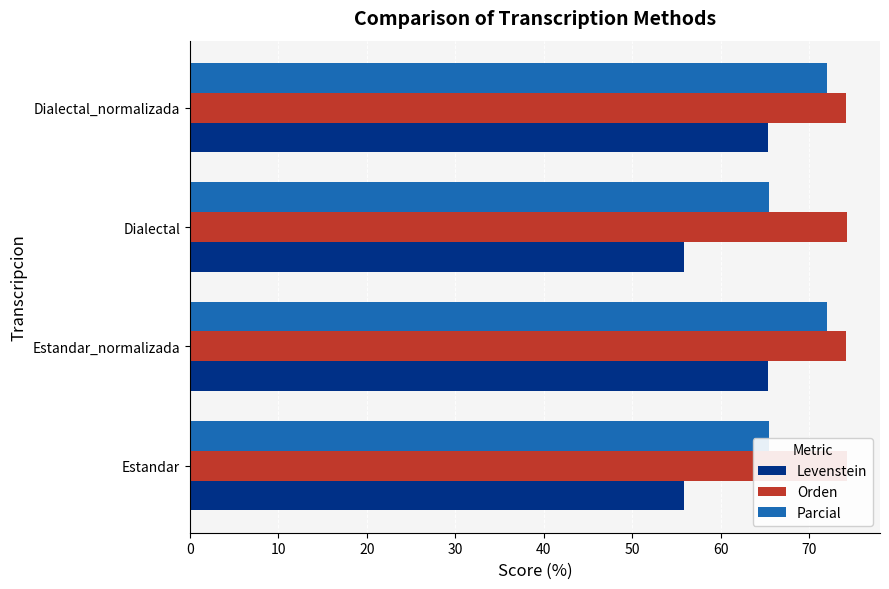

What is the smallest value displayed?

55.8